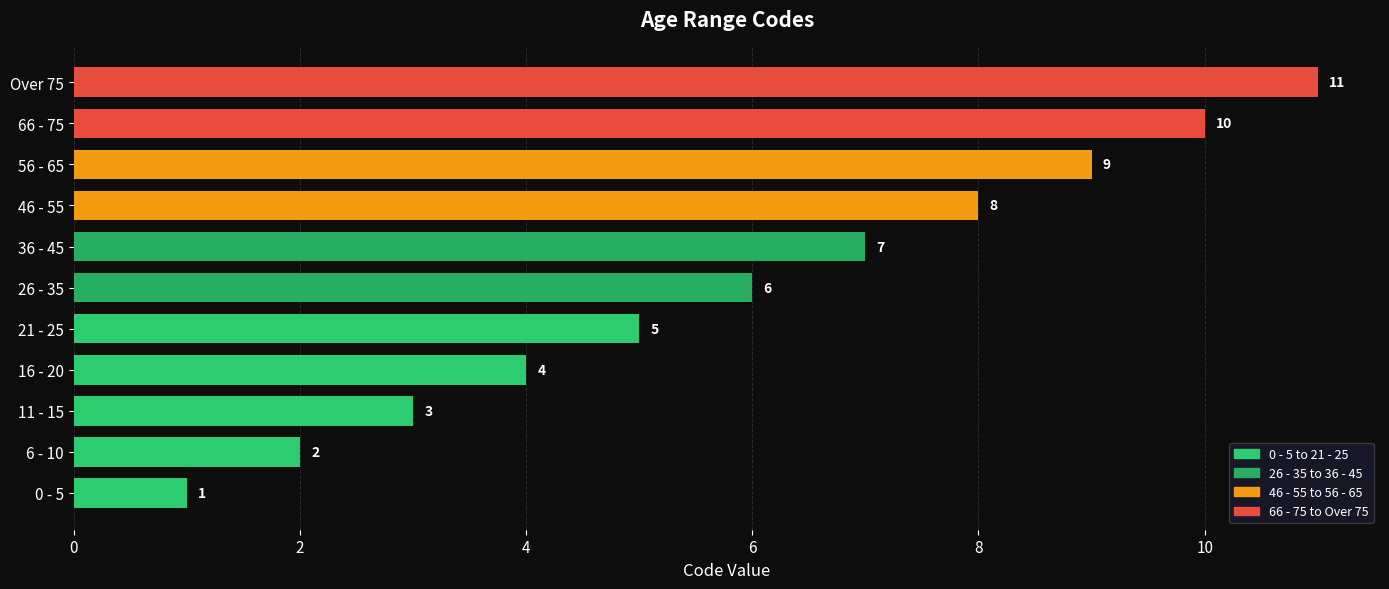

Is it true that the value at 46 - 55 is 8?

True